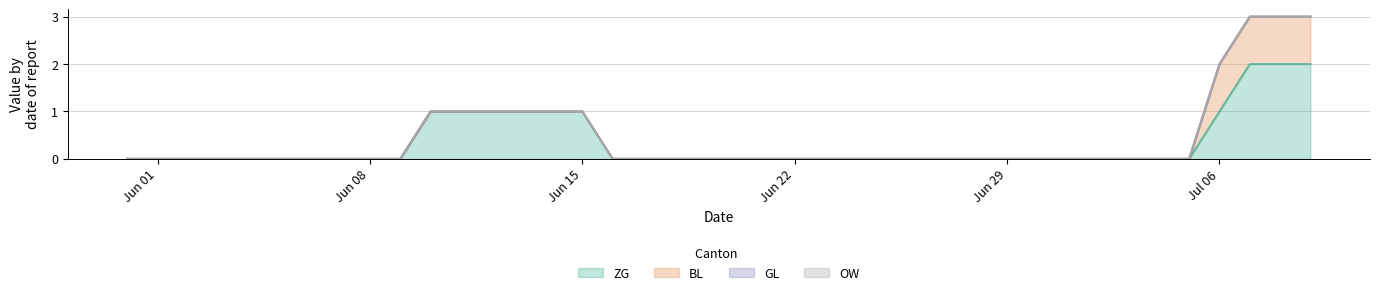

True or false: OW and GL intersect in this chart.

False